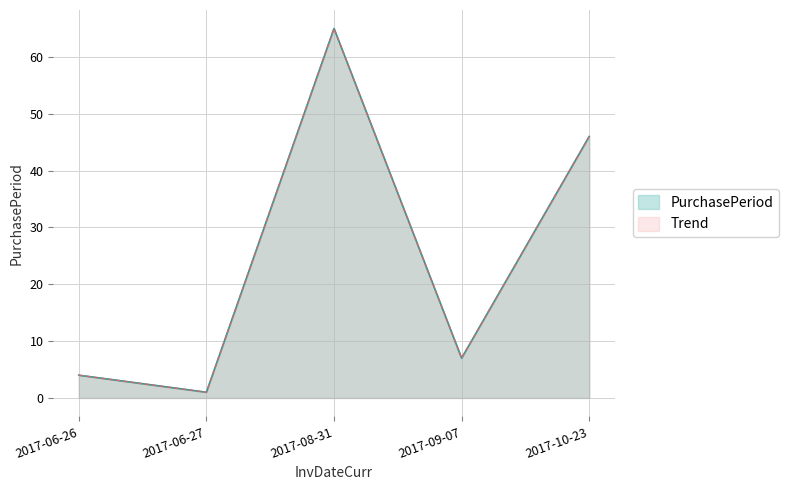

List the labels in order of value, largest first.

2017-08-31, 2017-10-23, 2017-09-07, 2017-06-26, 2017-06-27